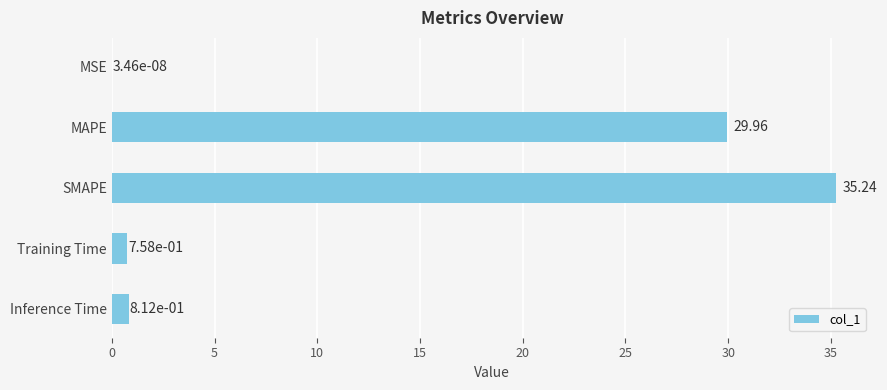

What is the sum of all values?

66.8